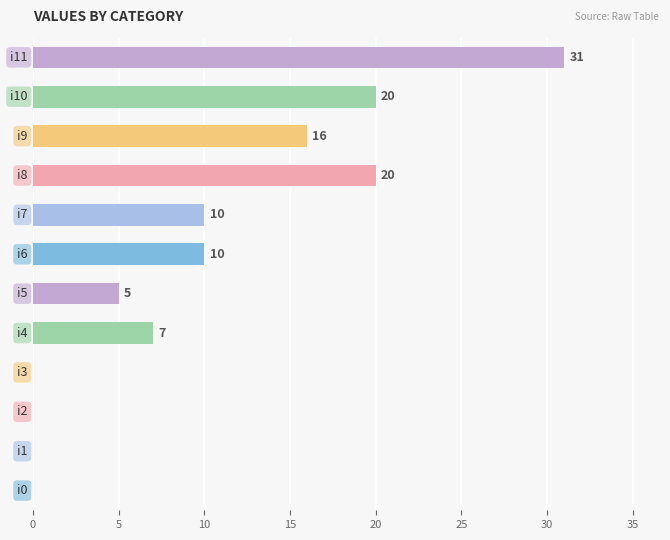

How many data points does each series have?

12